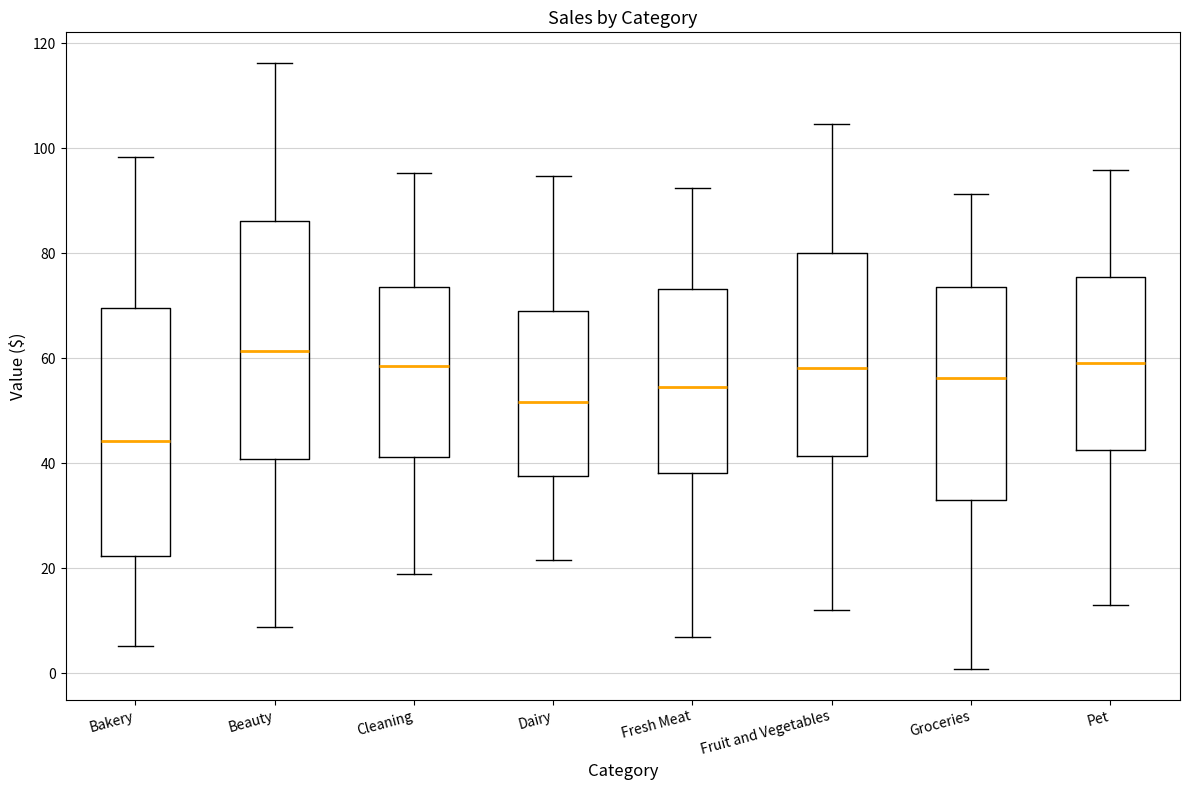

Where does the lower whisker of the box for Groceries end on the y-axis? The values are not printed on the chart, so give them approximately, as read against the axis.

0